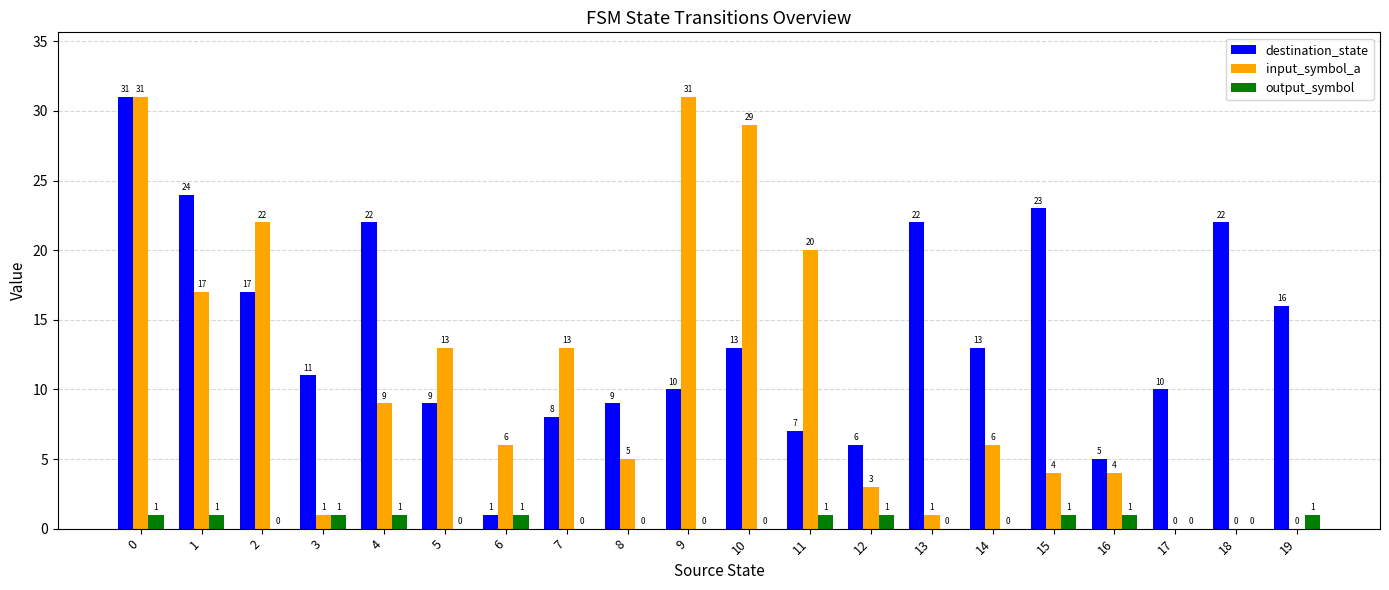

Reading left to right, extract all data points from this chart.

destination_state: 31	24	17	11	22	9	1	8	9	10	13	7	6	22	13	23	5	10	22	16
input_symbol_a: 31	17	22	1	9	13	6	13	5	31	29	20	3	1	6	4	4	0	0	0
output_symbol: 1	1	0	1	1	0	1	0	0	0	0	1	1	0	0	1	1	0	0	1